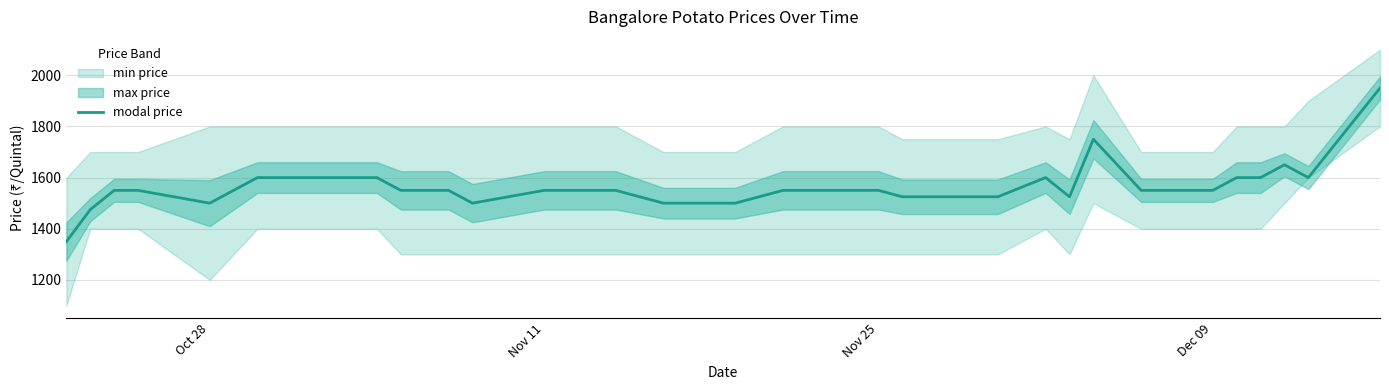

What is the highest value of the modal price series?

1950